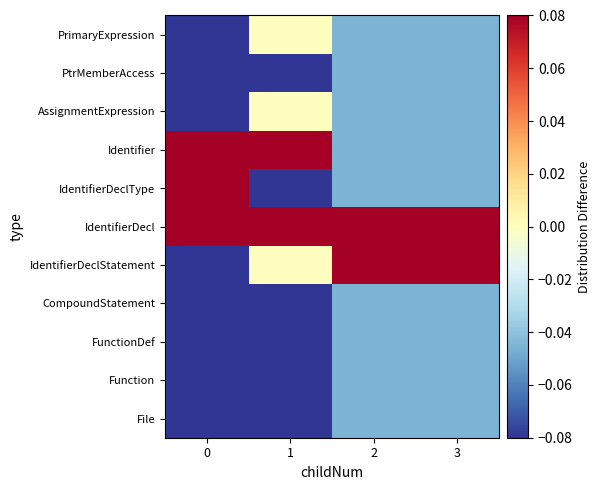

Reading left to right, extract all data points from this chart.

File: 0=-0.3	1=-0.2	2=-0.0	3=-0.0
Function: 0=-0.3	1=-0.2	2=-0.0	3=-0.0
FunctionDef: 0=-0.1	1=-0.2	2=-0.0	3=-0.0
CompoundStatement: 0=-0.1	1=-0.2	2=-0.0	3=-0.0
IdentifierDeclStatement: 0=-0.1	1=0.0	2=0.2	3=0.2
IdentifierDecl: 0=0.7	1=0.7	2=0.2	3=0.2
IdentifierDeclType: 0=0.7	1=-0.2	2=-0.0	3=-0.0
Identifier: 0=0.2	1=0.7	2=-0.0	3=-0.0
AssignmentExpression: 0=-0.1	1=0.0	2=-0.0	3=-0.0
PtrMemberAccess: 0=-0.1	1=-0.2	2=-0.0	3=-0.0
PrimaryExpression: 0=-0.3	1=0.0	2=-0.0	3=-0.0